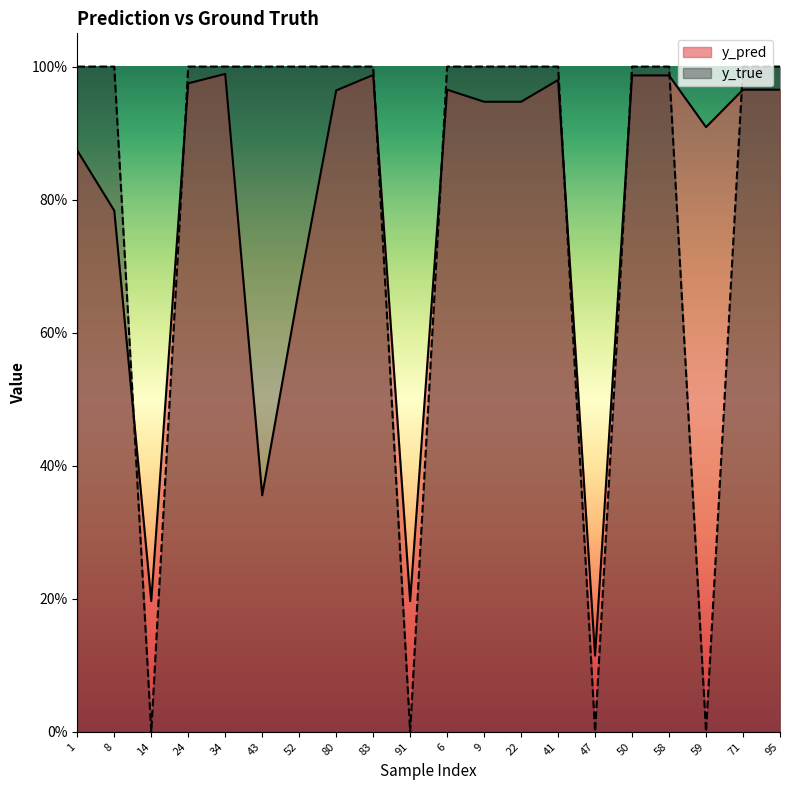

The value of y_true at 34 is 0.5. True or false?

False